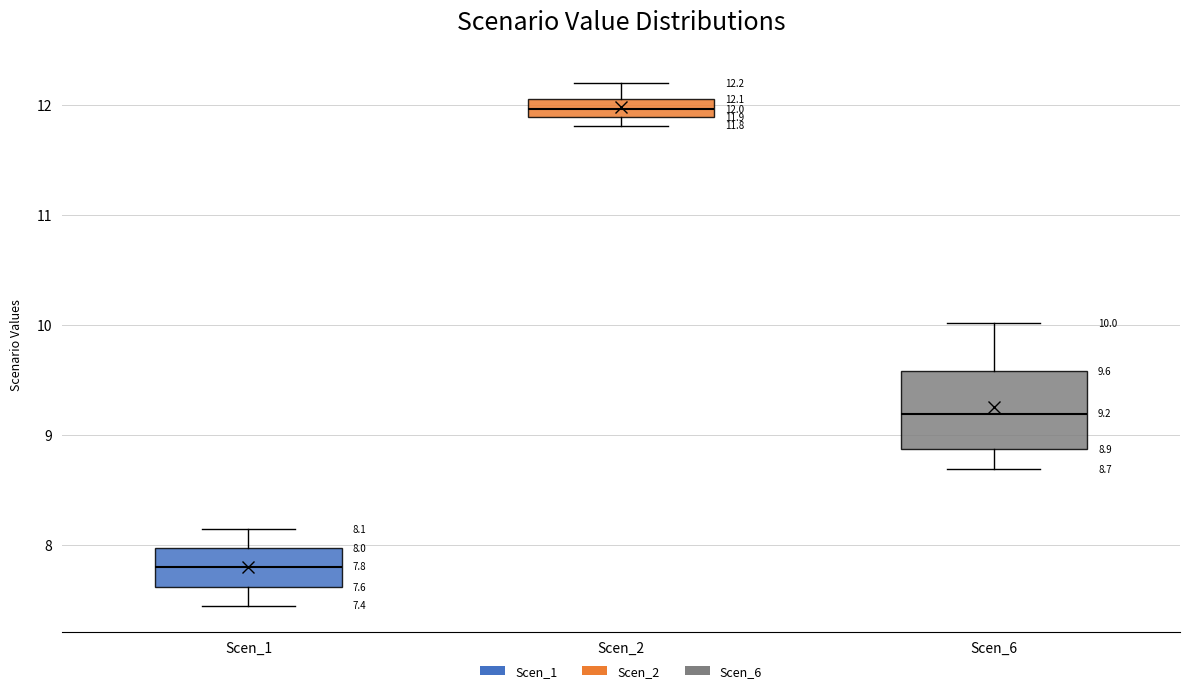

Which box is the tallest, from its lower edge to its upper edge?

Scen_6